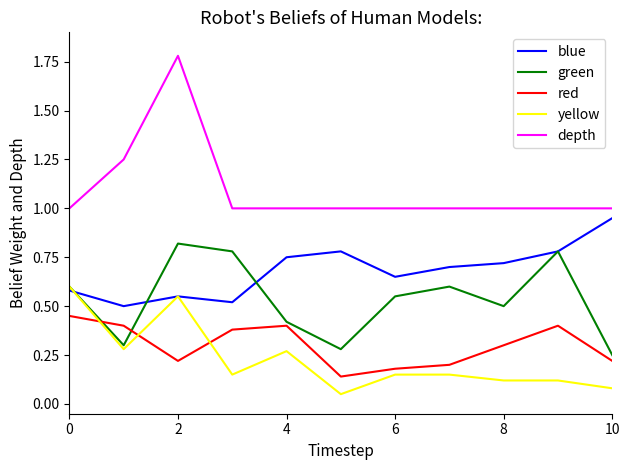

What is the minimum value for depth?

1.0